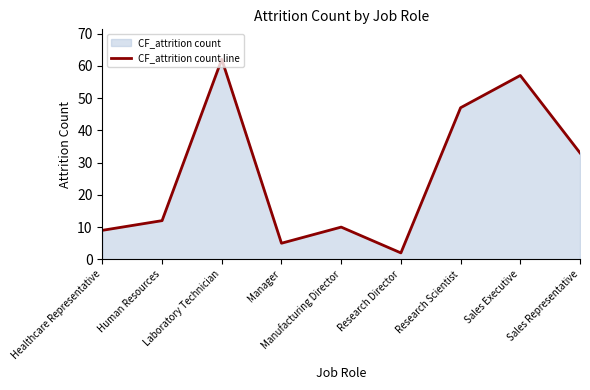

Does the chart display data point markers on the line(s)?

No